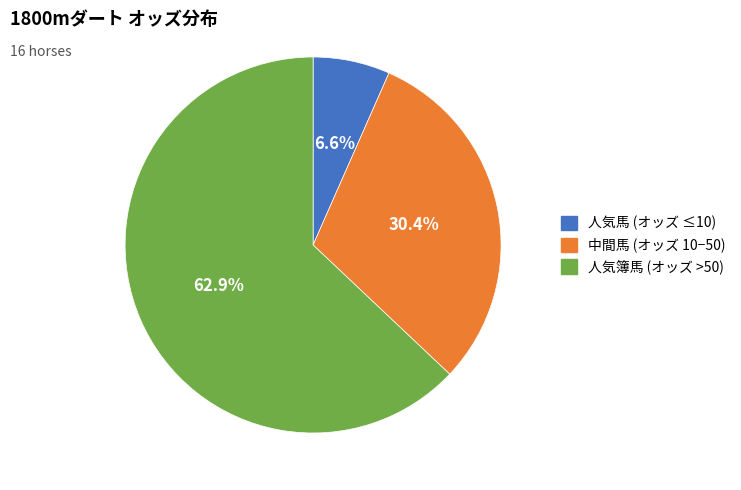

Does any single category account for the majority?

Yes